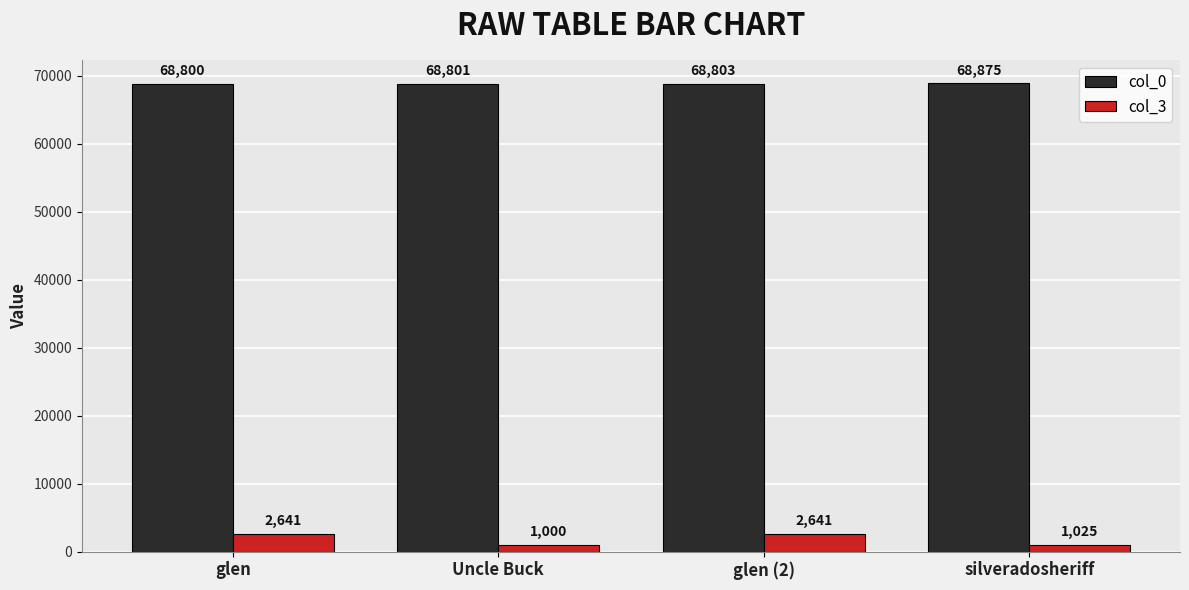

Is the value of col_3 at silveradosheriff greater than the value of col_0 at glen (2)?

No